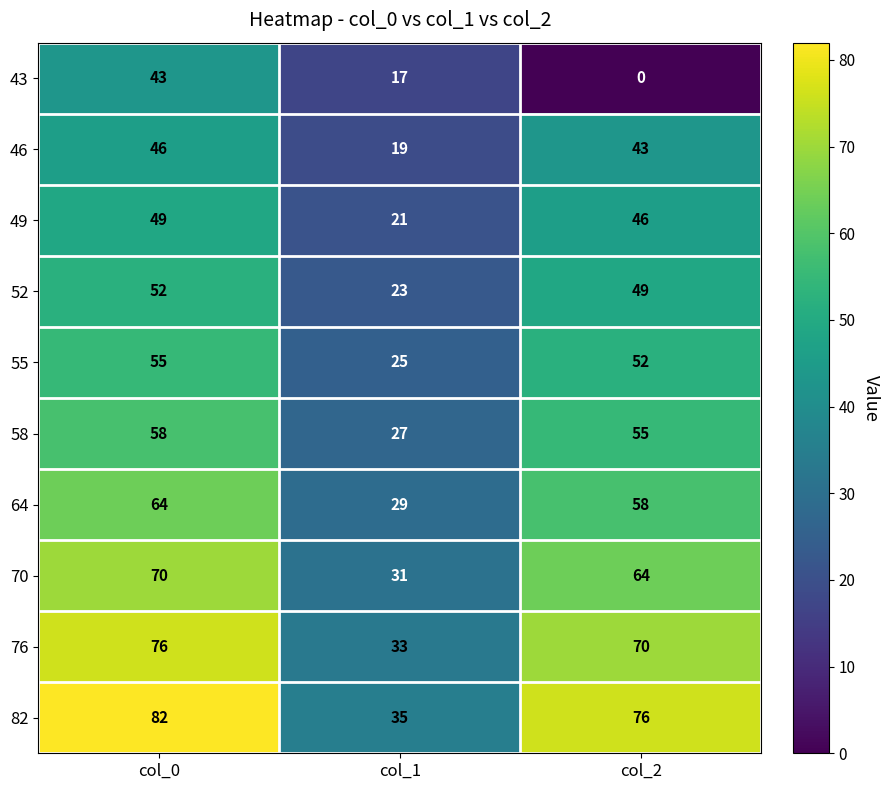

Rank the categories by 43 value from highest to lowest.

col_0, col_1, col_2